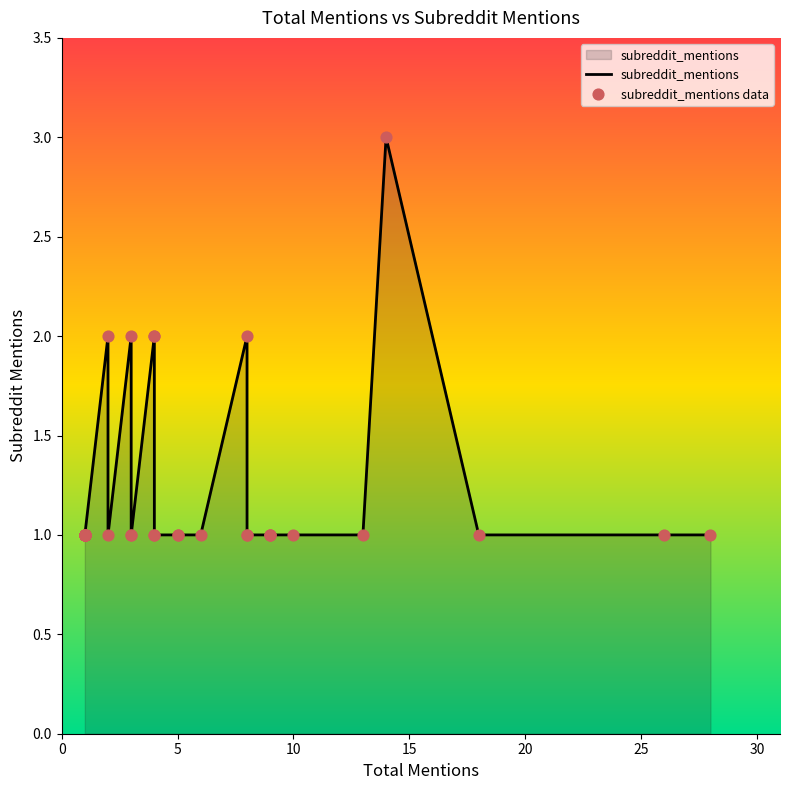

Which series reaches the maximum Y coordinate?

subreddit_mentions